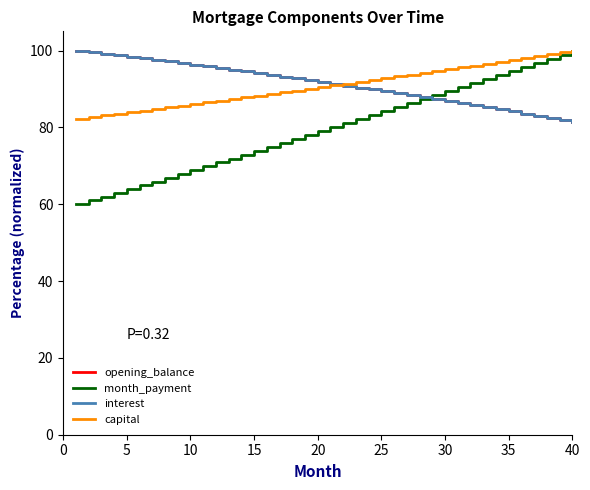

True or false: month_payment has more than 1 points higher than both neighbors.

False